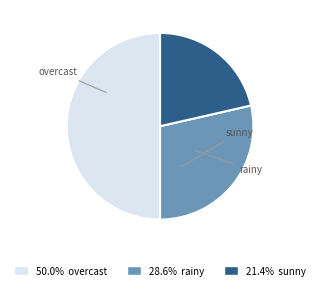

What percentage is the sunny slice, to the nearest percent?

21%